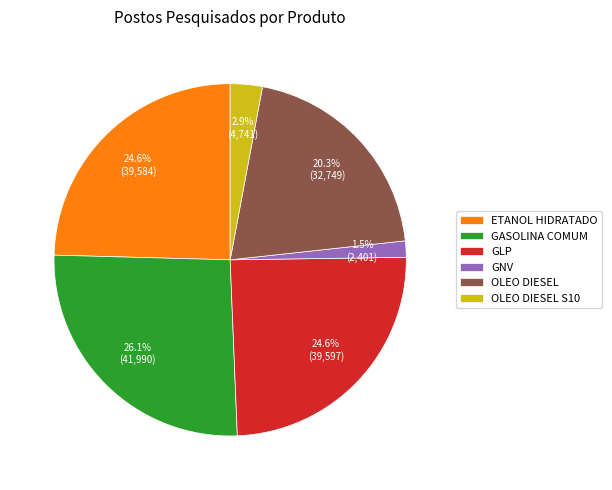

Does ETANOL HIDRATADO represent more than half of the total?

No